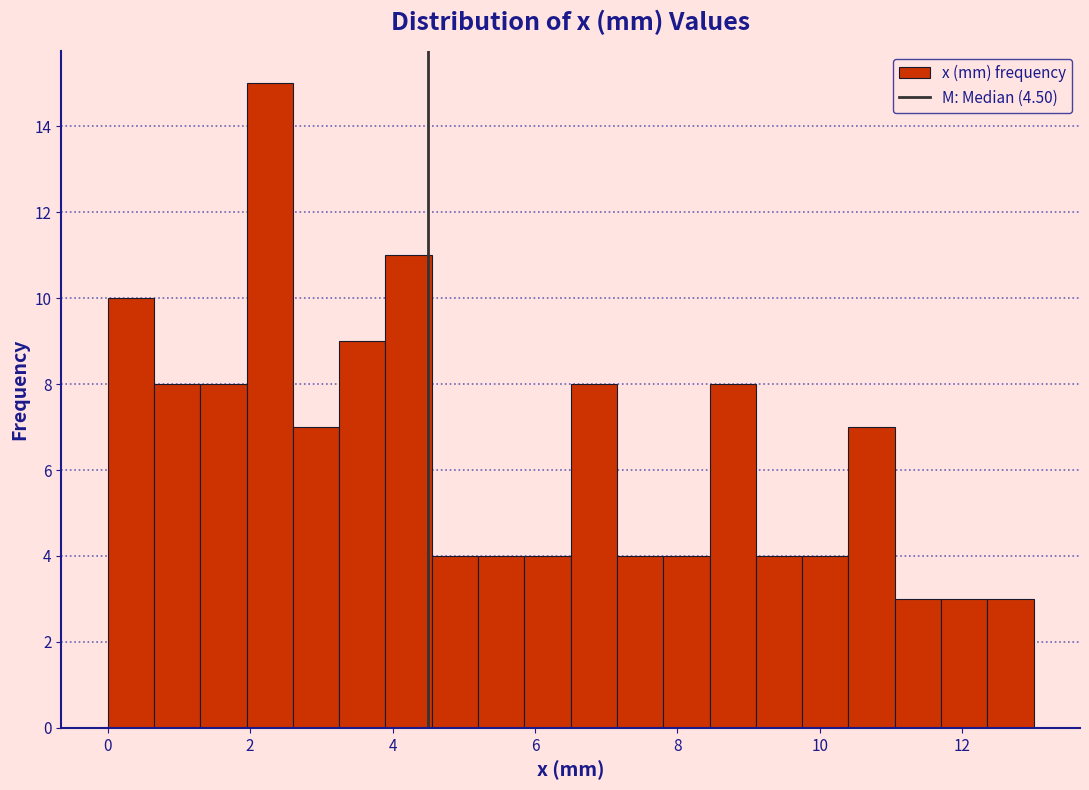

Around what value on the x-axis is the tallest bar? Give the approximate position of its centre, as read against the axis.

2.2